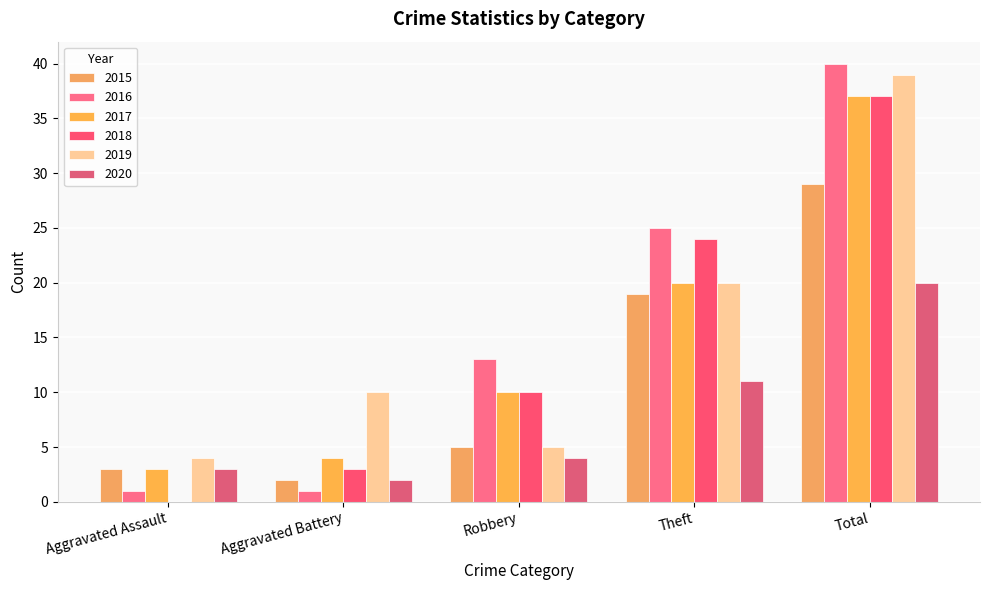

Reading left to right, what are all the values shown in this chart?

2015: 3	2	5	19	29
2016: 1	1	13	25	40
2017: 3	4	10	20	37
2018: 0	3	10	24	37
2019: 4	10	5	20	39
2020: 3	2	4	11	20